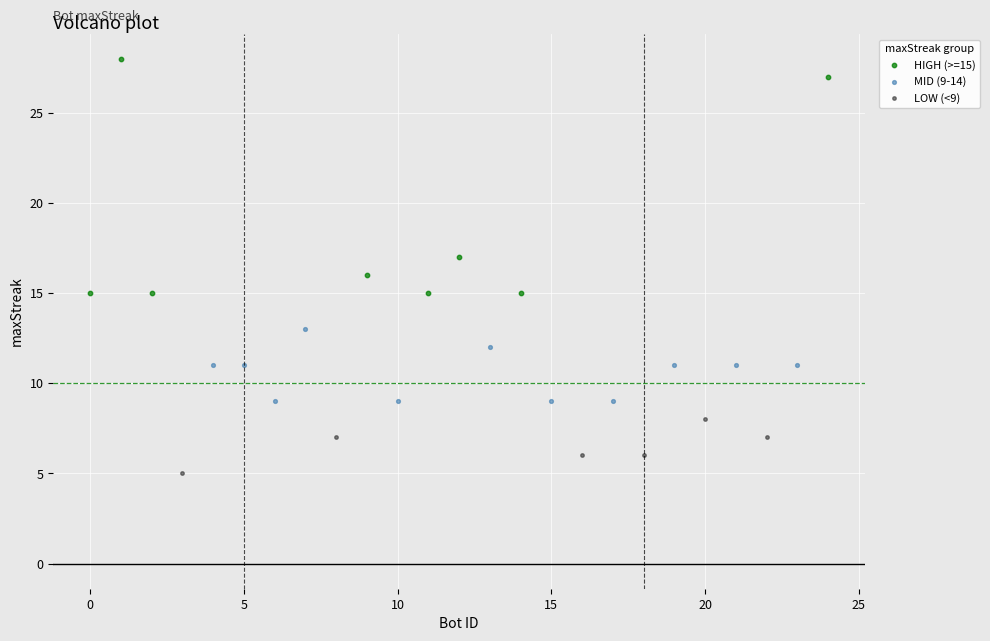

Which series reaches the maximum Y coordinate?

HIGH (>=15)